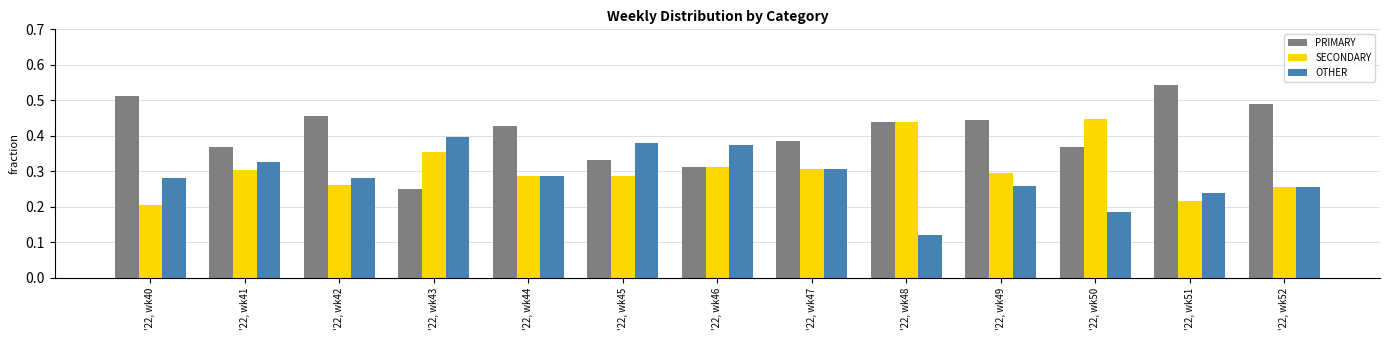

What are all the series names shown in the legend?

PRIMARY, SECONDARY, OTHER